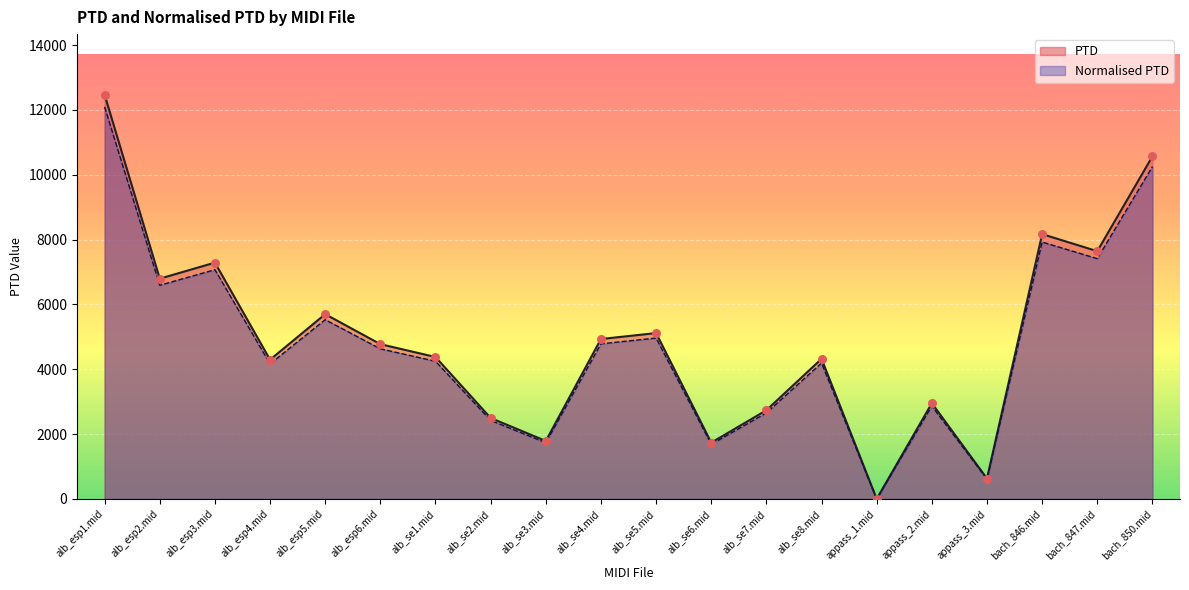

Which series has the largest total across all categories?

PTD